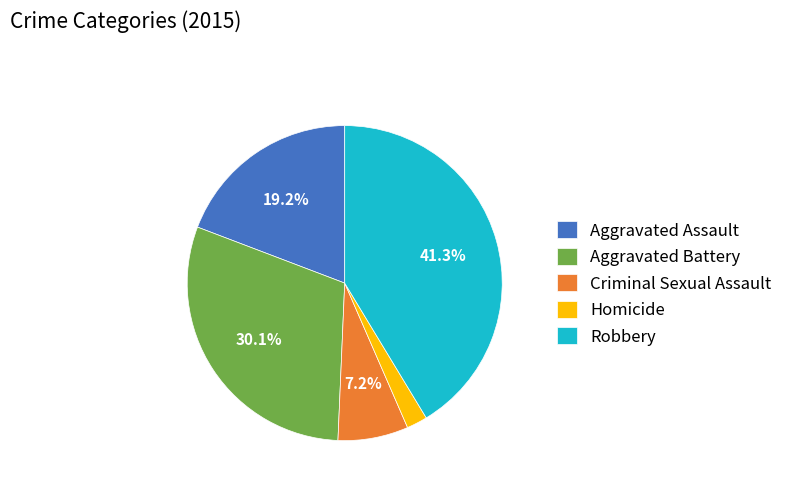

Is the sum of Aggravated Battery and Aggravated Assault greater than half?

No